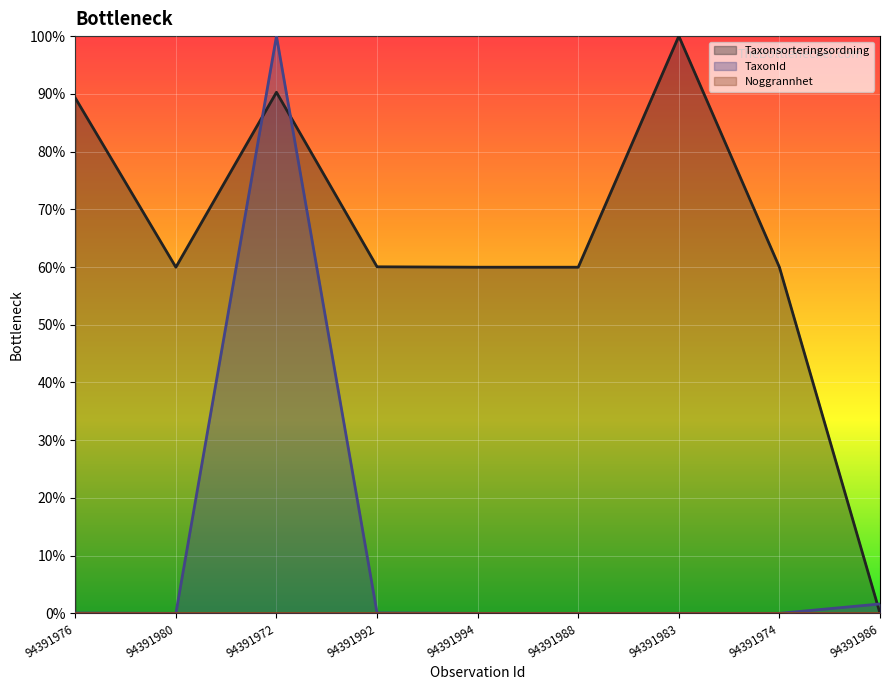

The value of TaxonId at 94391988 is -0.6. True or false?

False